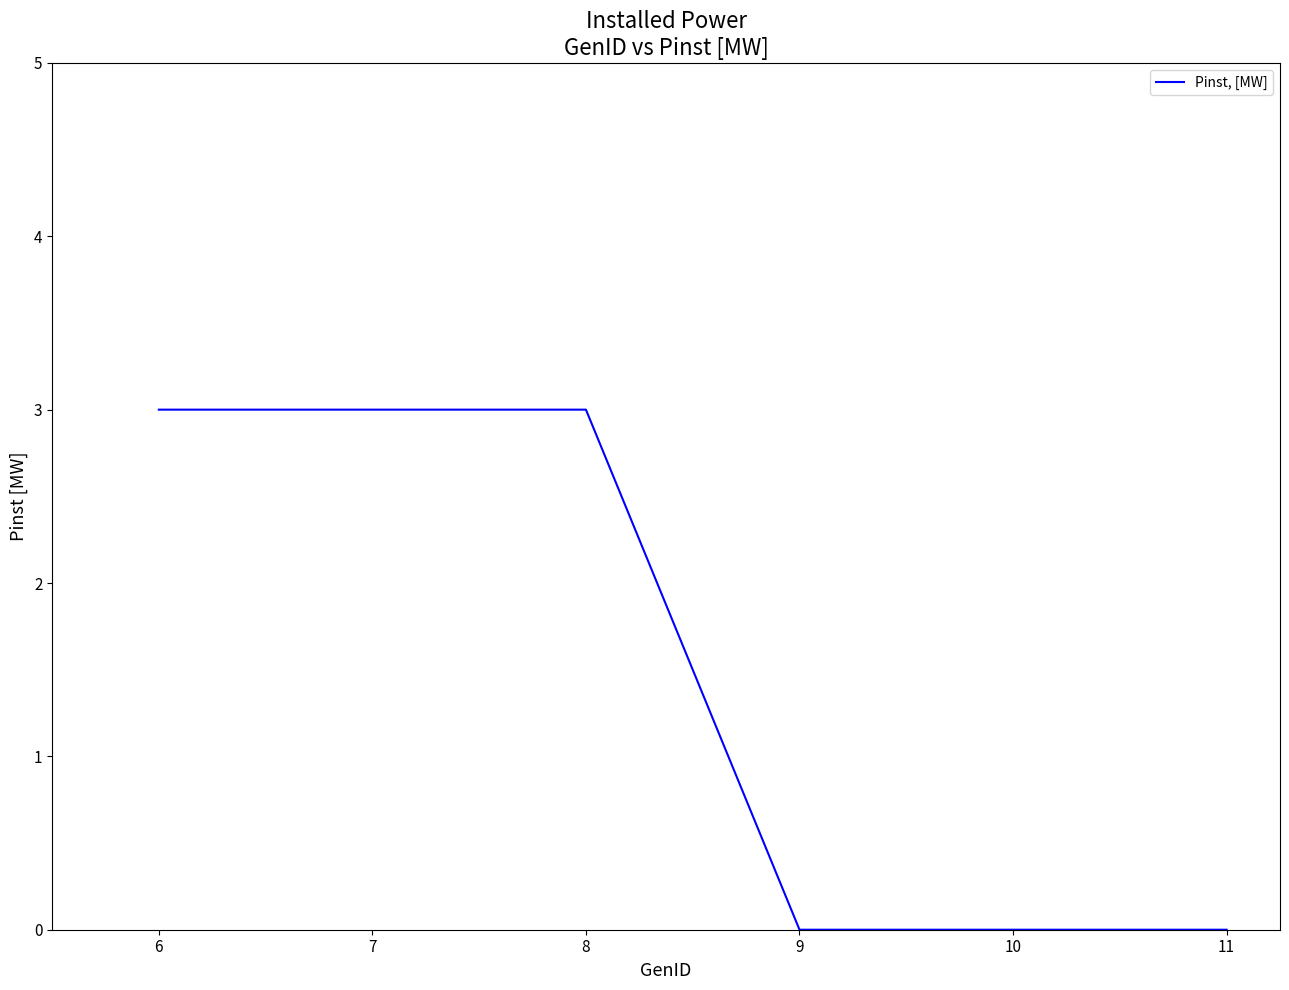

True or false: there are more than 2 points higher than both neighbors.

False